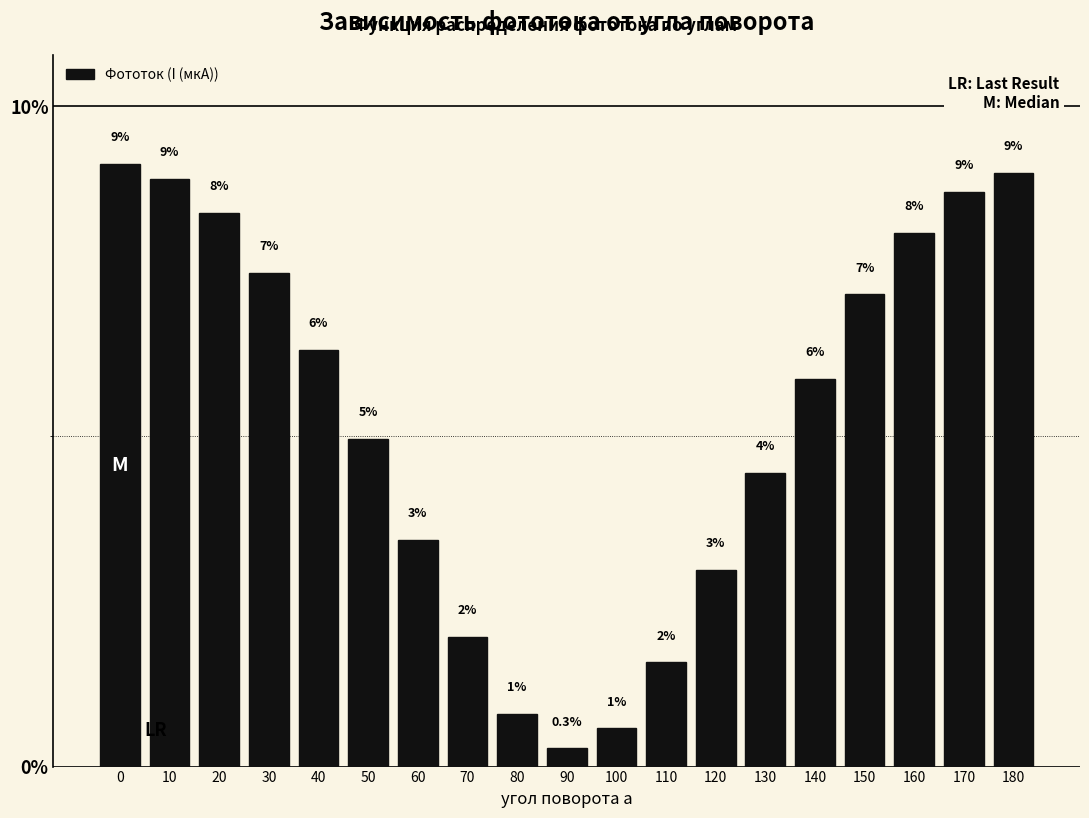

What is the maximum value shown in the chart?

9.1